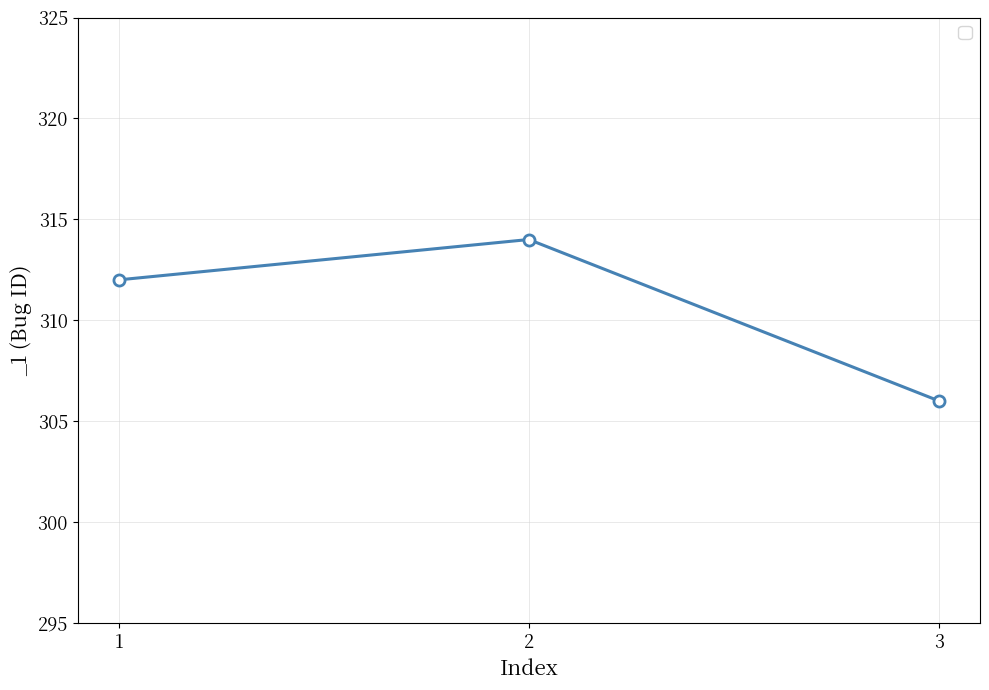

What is the value of the 3rd point from the left?

306